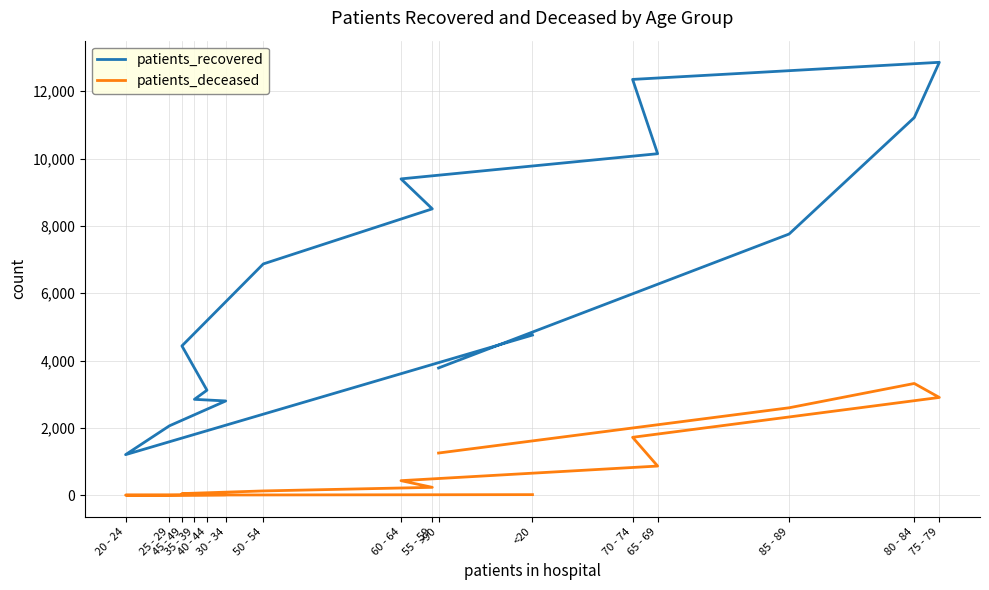

True or false: patients_deceased has a value of 39 at 40 - 44.

False